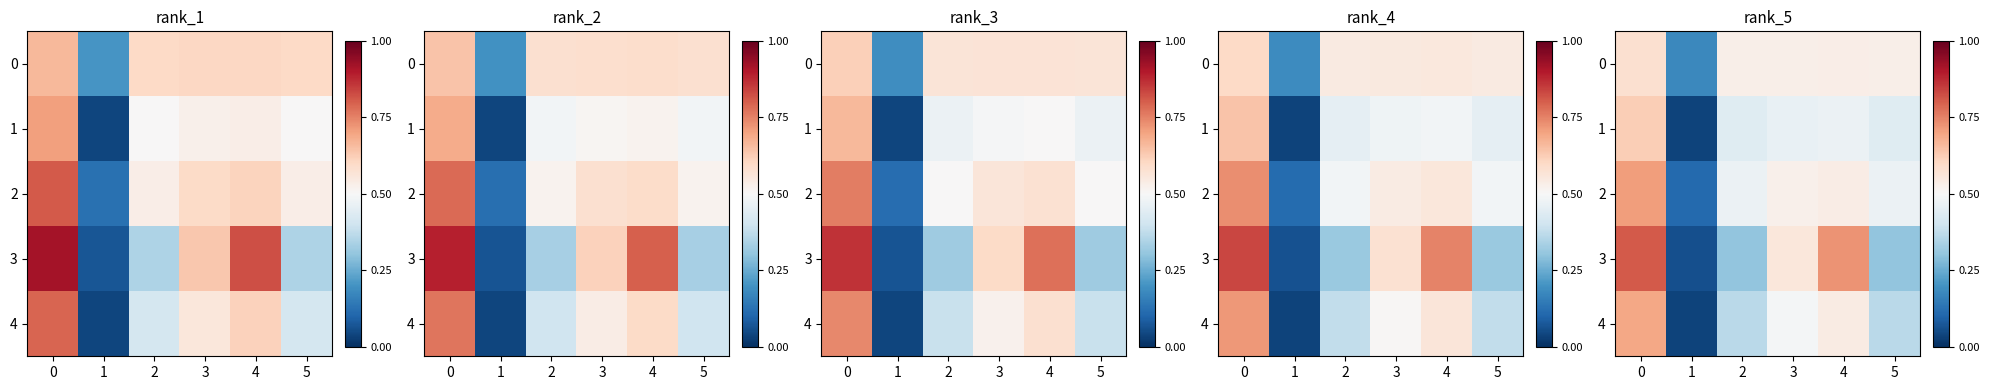

Which has a higher value, 5 or 3?

3